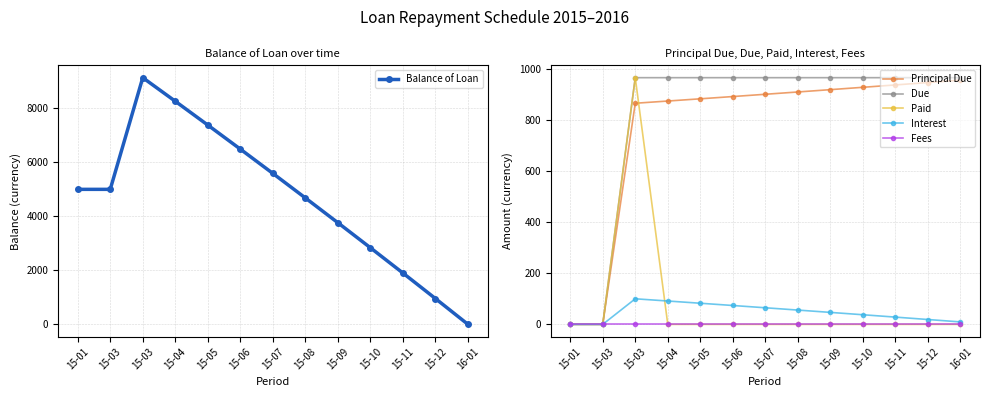

What is the difference between the maximum and minimum values in the Principal Due series?

955.0